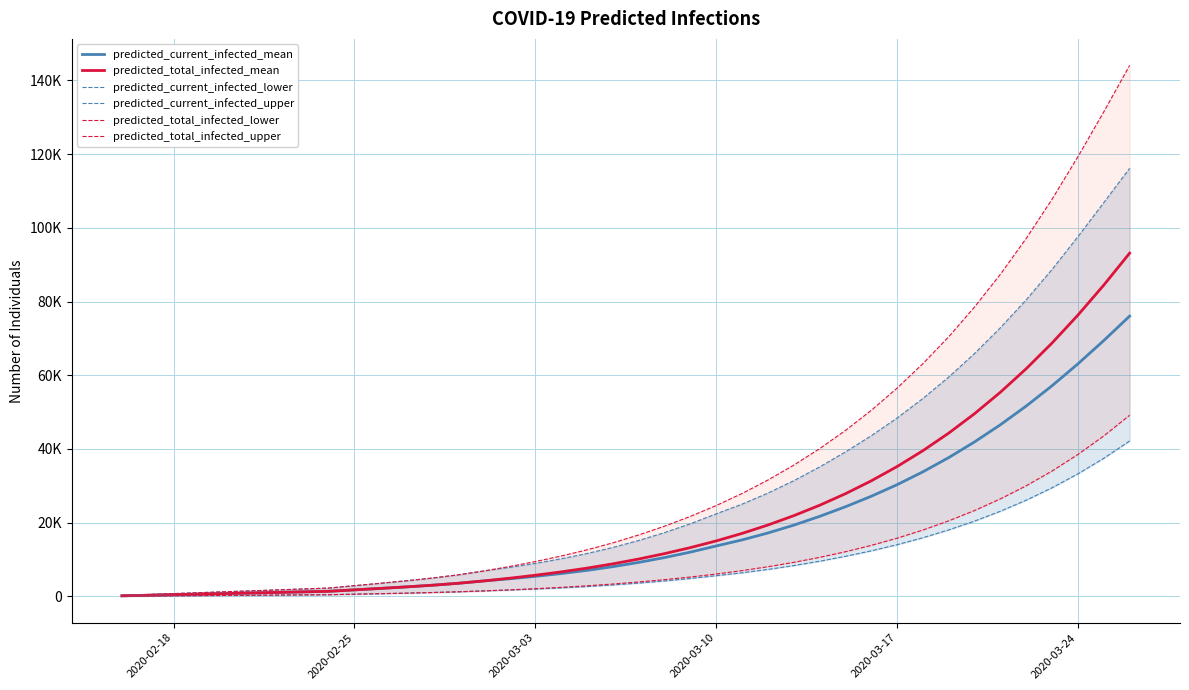

What are all the series names shown in the legend?

predicted_current_infected_mean, predicted_total_infected_mean, predicted_current_infected_lower, predicted_current_infected_upper, predicted_total_infected_lower, predicted_total_infected_upper